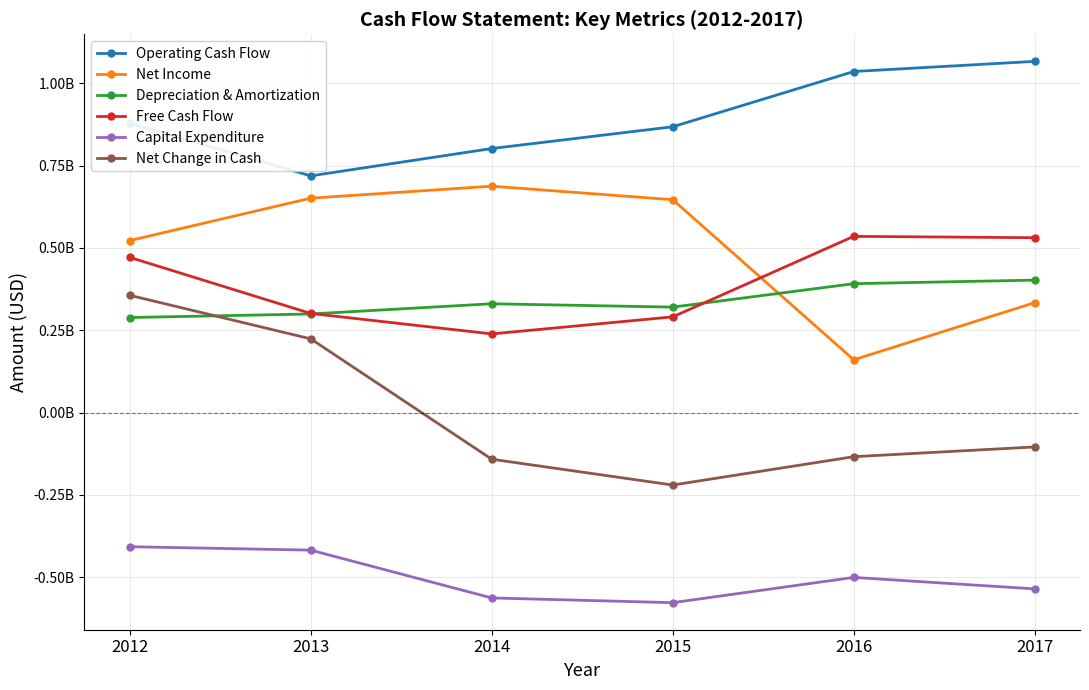

Reading left to right, what are all the values shown in this chart?

Operating Cash Flow: 878700000	718800000	801800000	867900000	1035700000	1066500000
Net Income: 522400000	651000000	687500000	646400000	160200000	333800000
Depreciation & Amortization: 288600000	299400000	330400000	320200000	391400000	402200000
Free Cash Flow: 471300000	301000000	238800000	290600000	535100000	531000000
Capital Expenditure: -407400000	-417800000	-563000000	-577300000	-500600000	-535500000
Net Change in Cash: 356100000	223800000	-141700000	-220100000	-134000000	-104400000